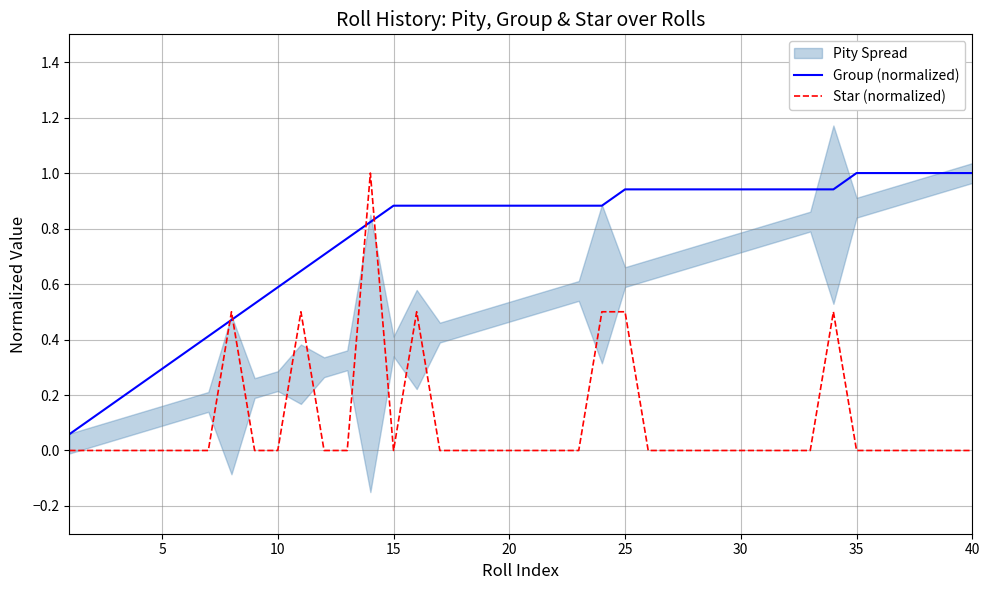

Read the Group (normalized) value at 21.

0.9